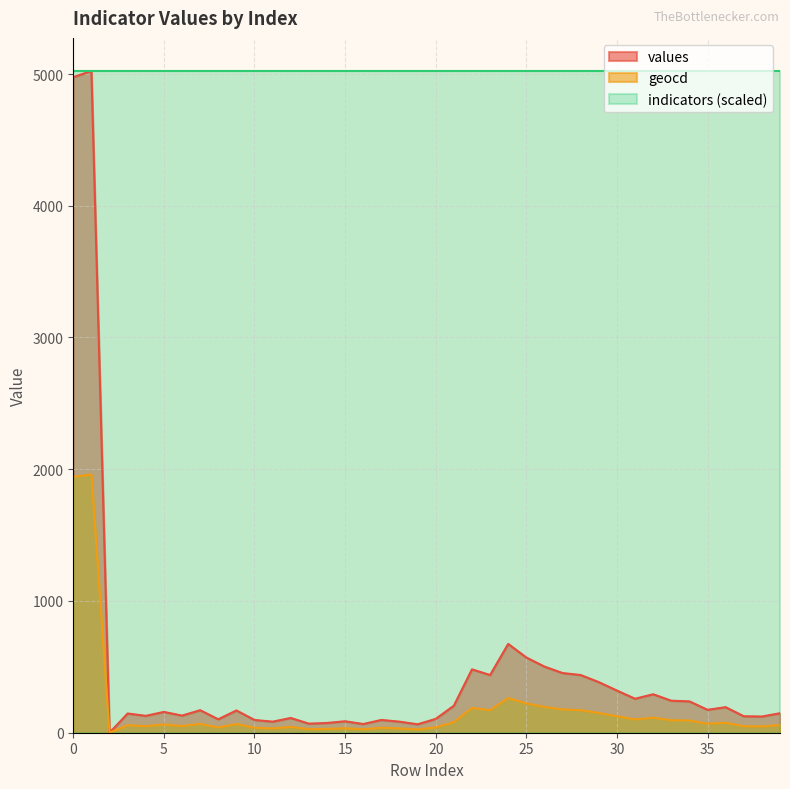

The values series shows 7511 at 0. True or false?

False